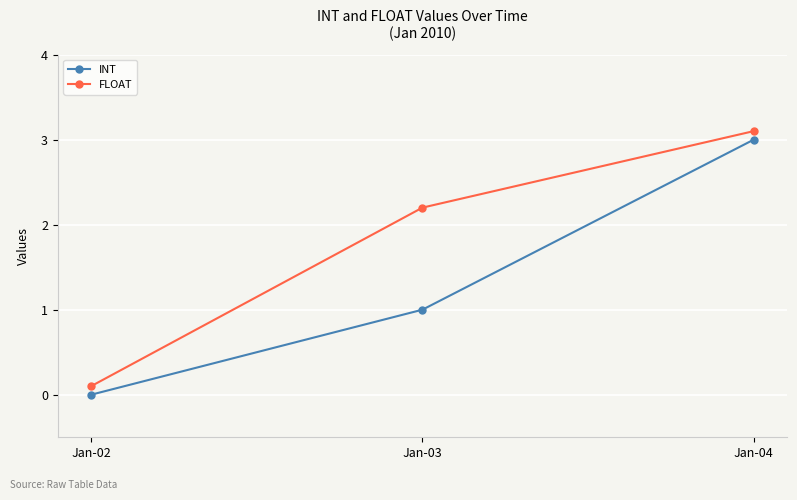

List the series in order of their peak value, lowest first.

INT, FLOAT